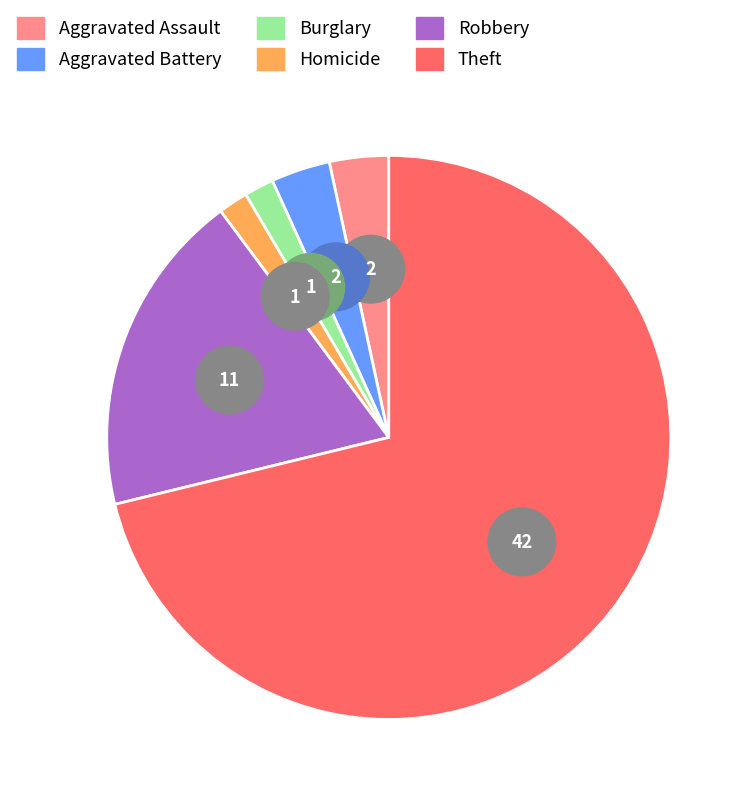

Does Theft account for over 50% of the chart?

Yes